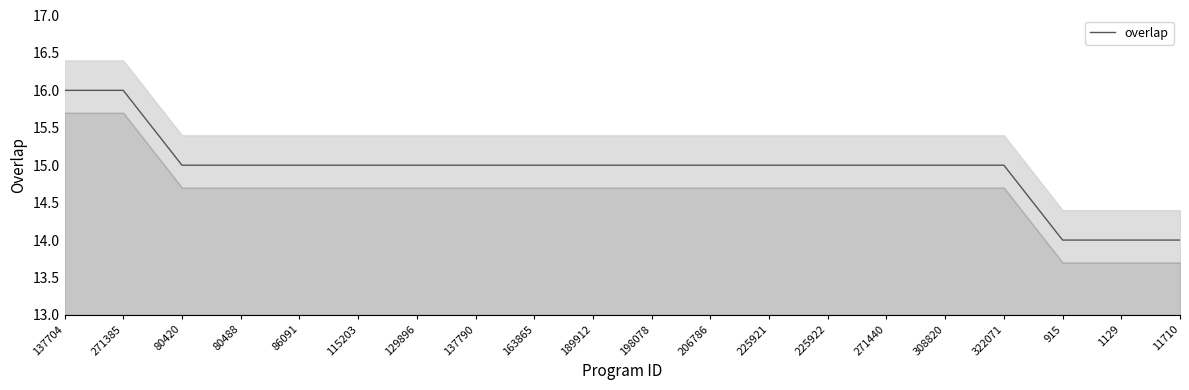

Which label corresponds to the smallest value in the chart?

915